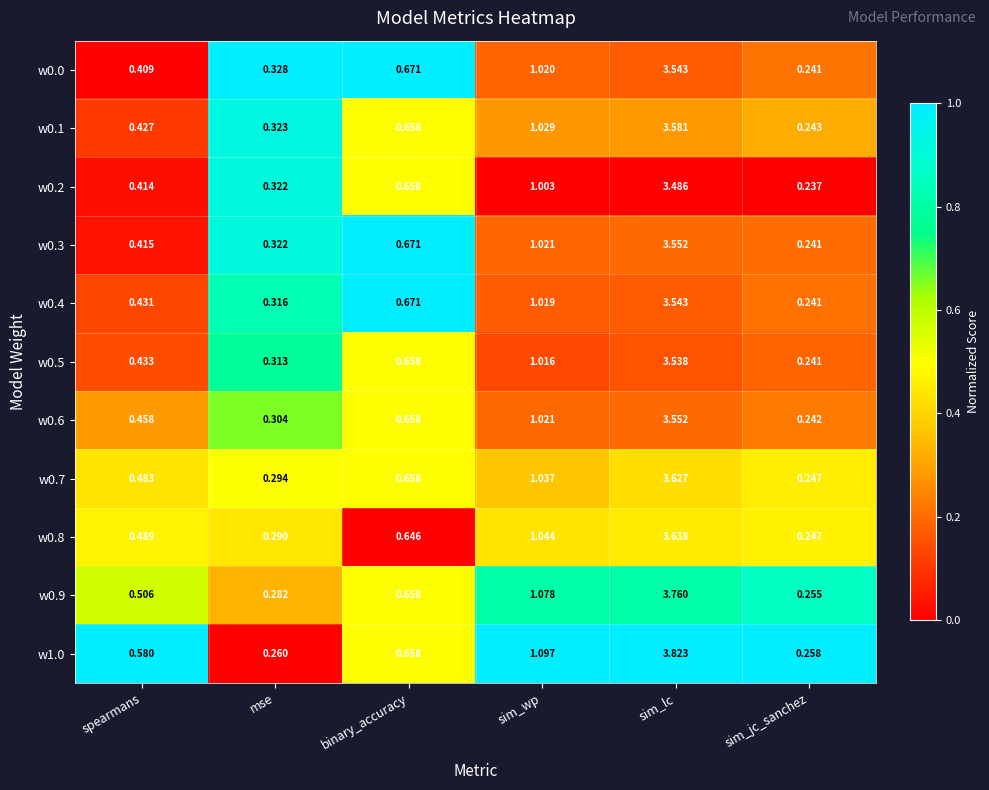

Rank the categories by w0.5 value from lowest to highest.

sim_jc_sanchez, mse, spearmans, binary_accuracy, sim_wp, sim_lc